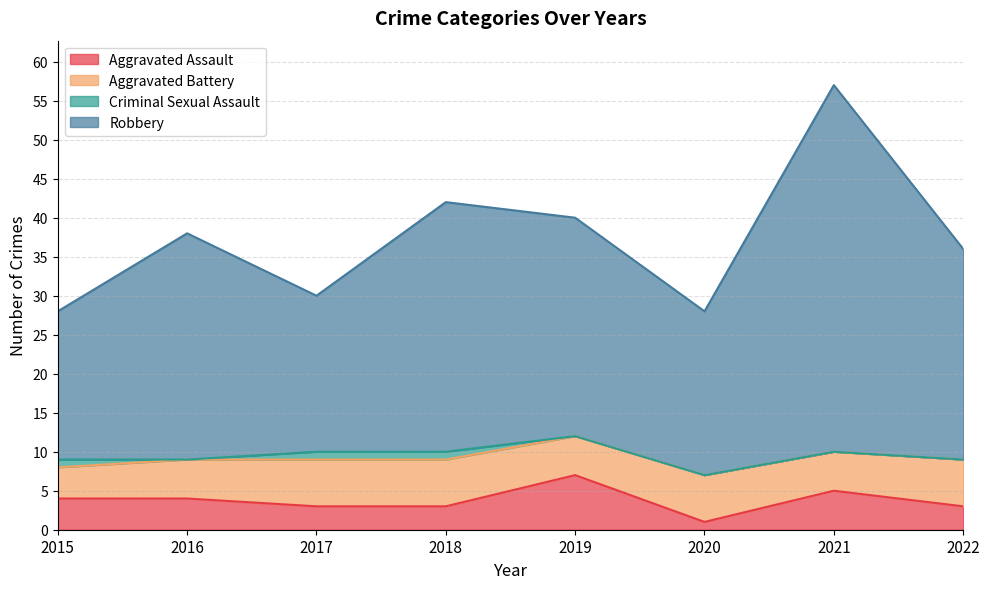

What is the maximum value for Aggravated Assault?

7